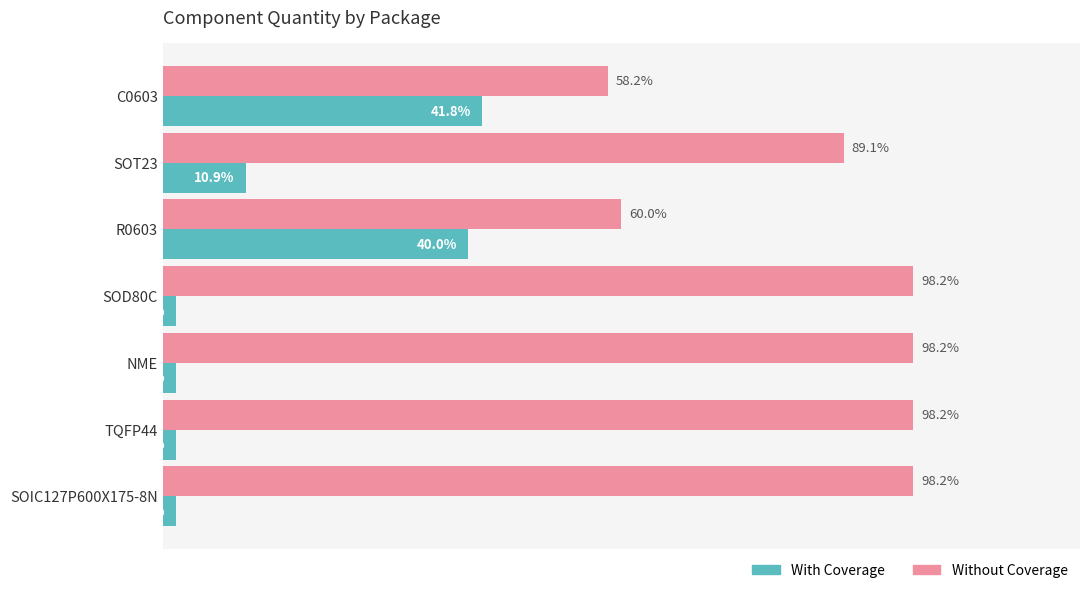

Rank the series by their maximum value, from lowest to highest.

With Coverage, Without Coverage